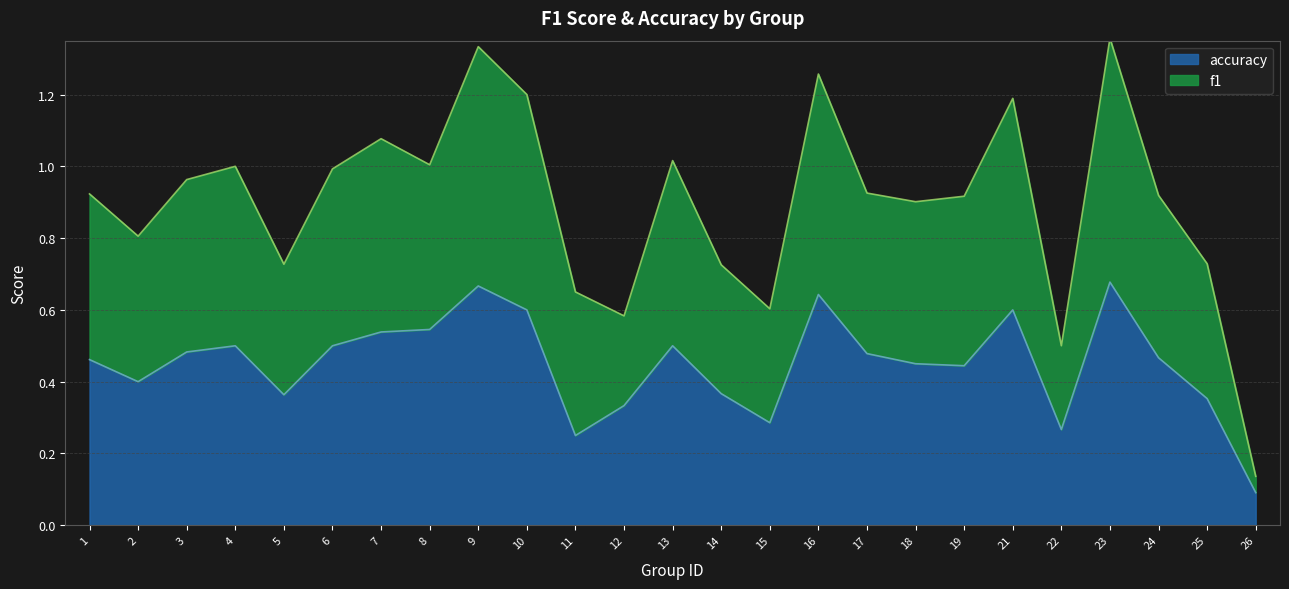

Which series has the largest total across all categories?

f1